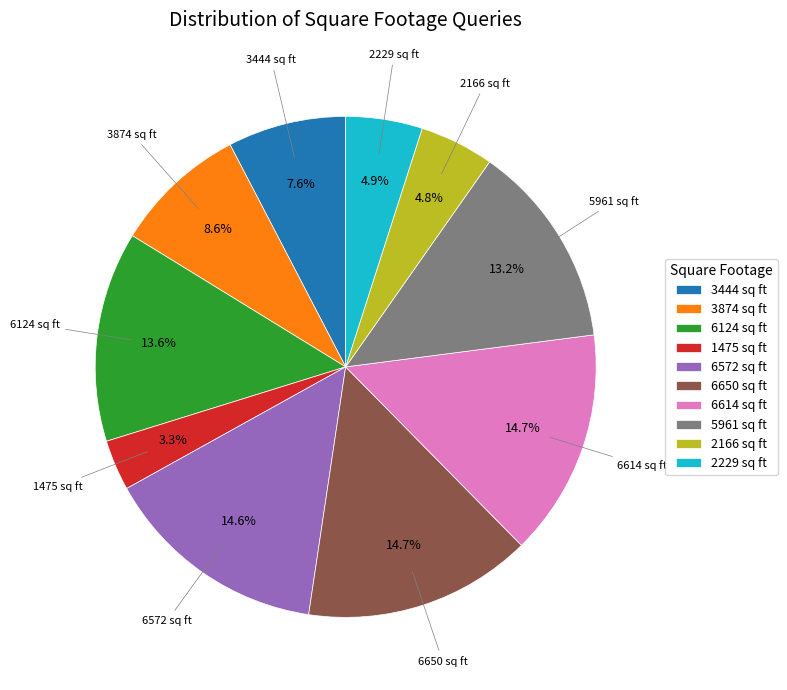

Which slice is the smallest?

1475 sq ft